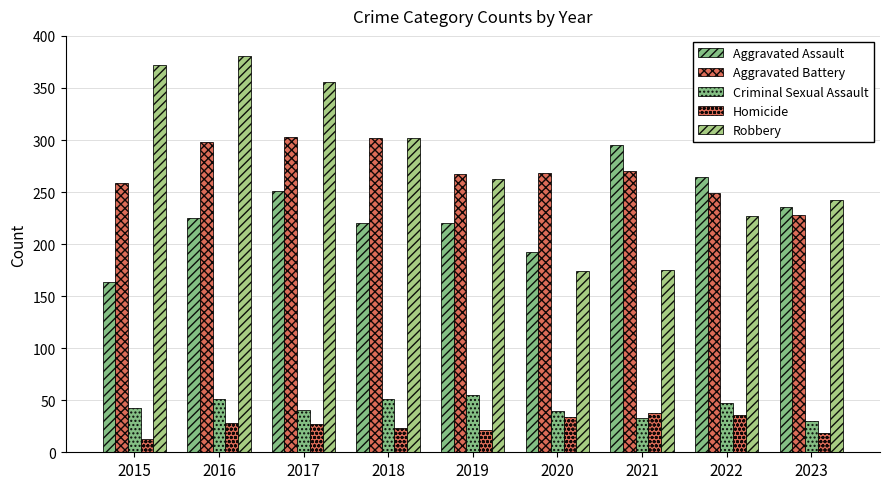

Does the chart contain stacked bars?

No